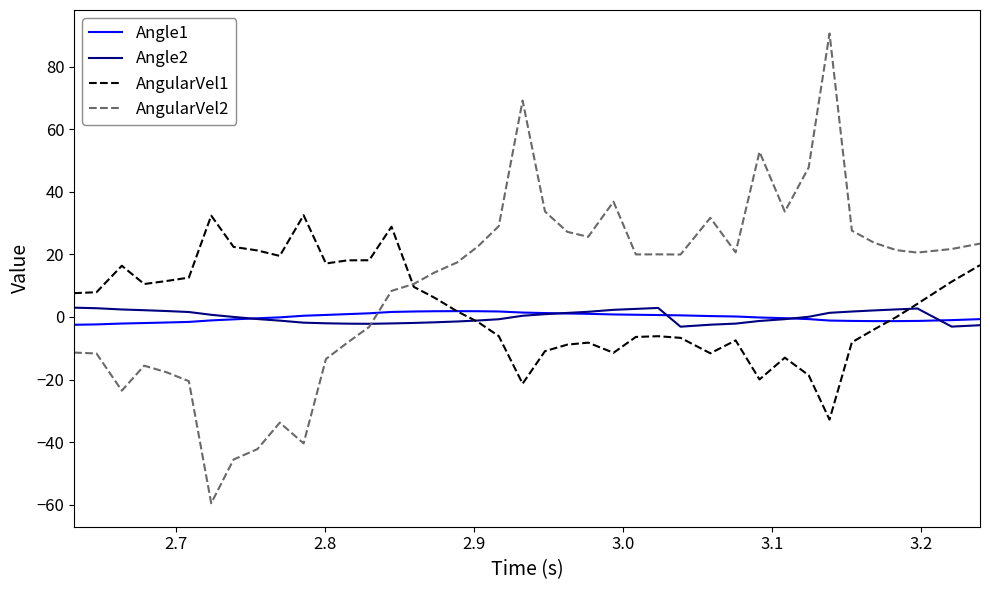

What is the greatest value displayed?

90.6